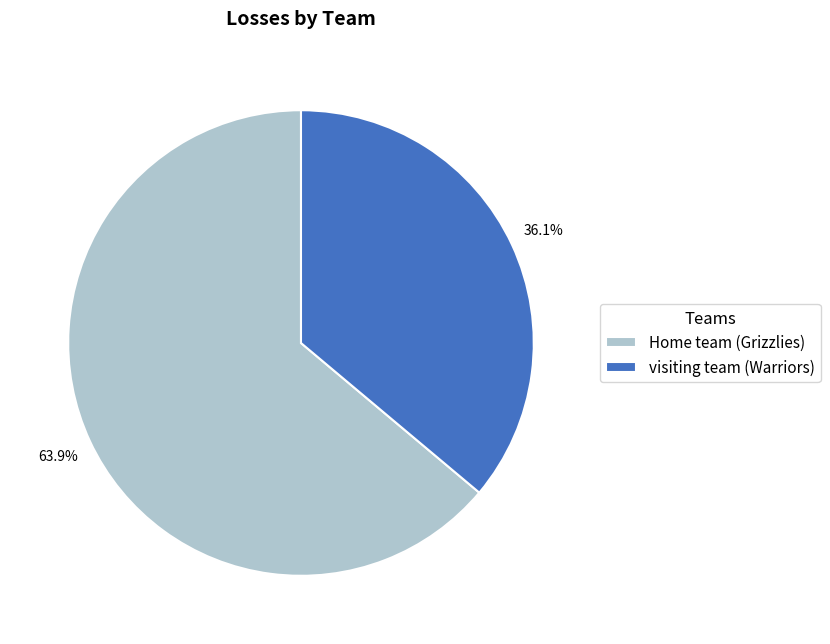

To the nearest percent, what is the difference between the visiting team (Warriors) and Home team (Grizzlies) slice percentages?

28%